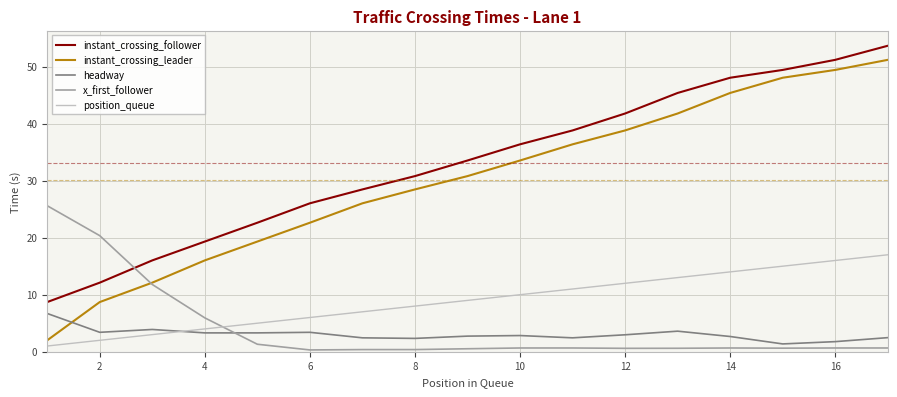

Which series ends up on top after the final intersection of headway and instant_crossing_leader?

instant_crossing_leader